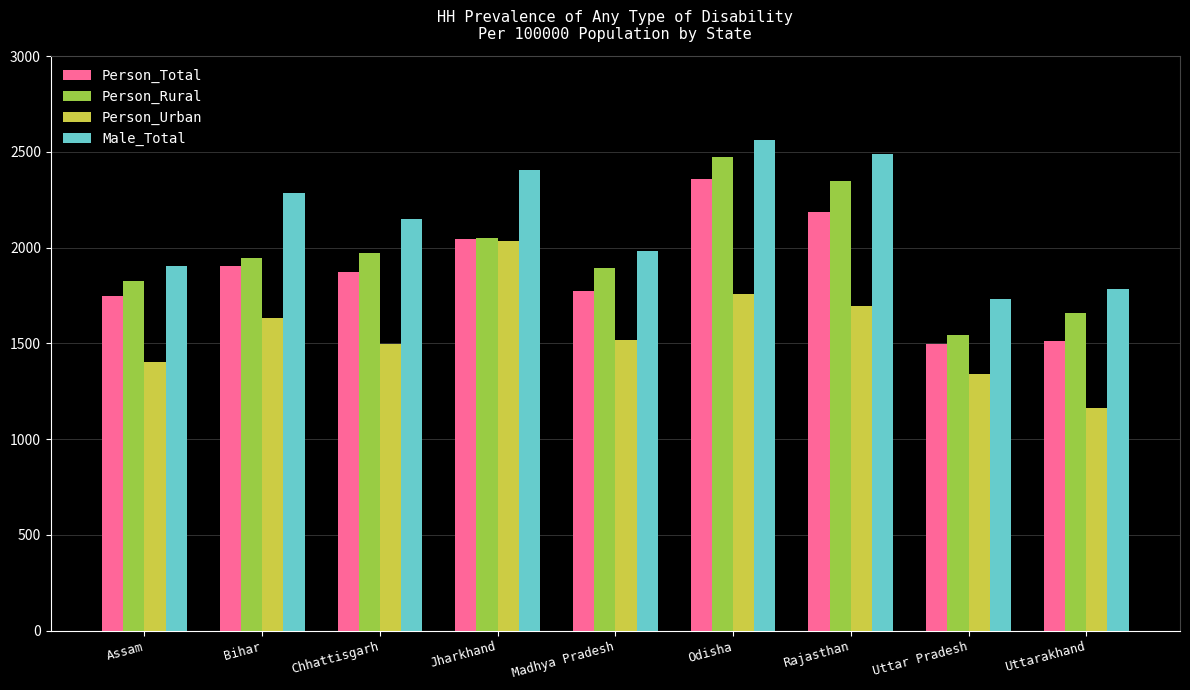

Where does the Person_Total series first go above 1871?

Bihar